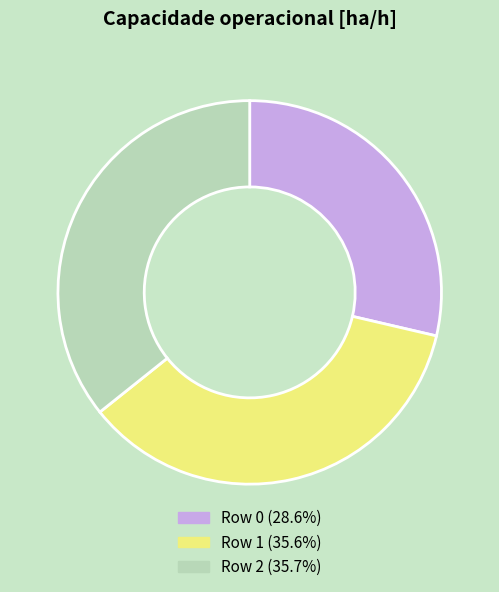

What is the smallest slice in the pie chart?

Row 0